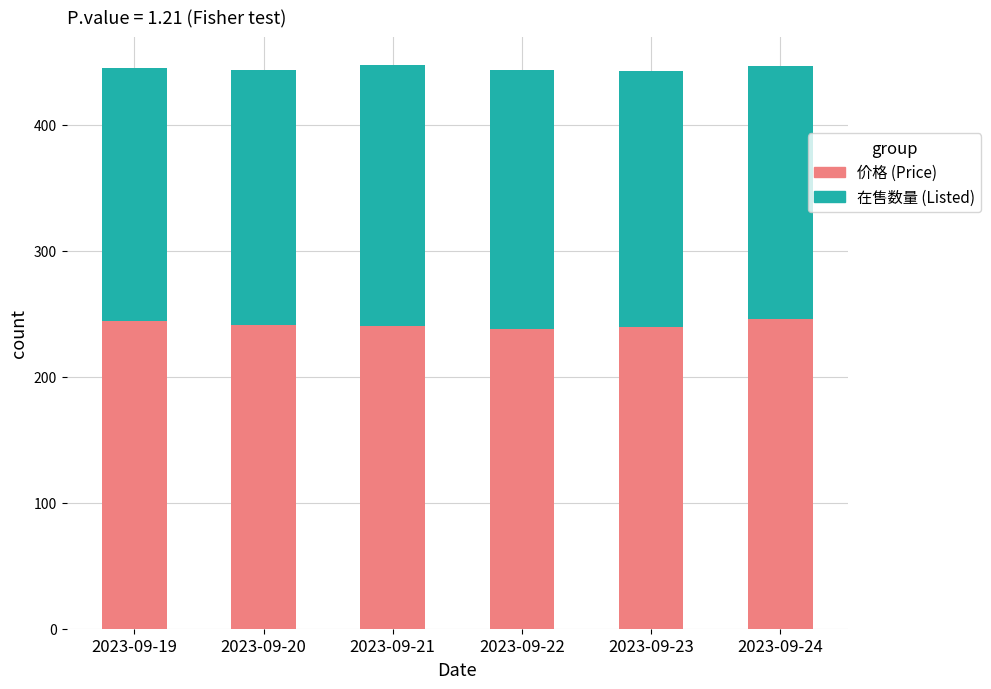

What is the sum of all 价格 (Price) values?

1448.7